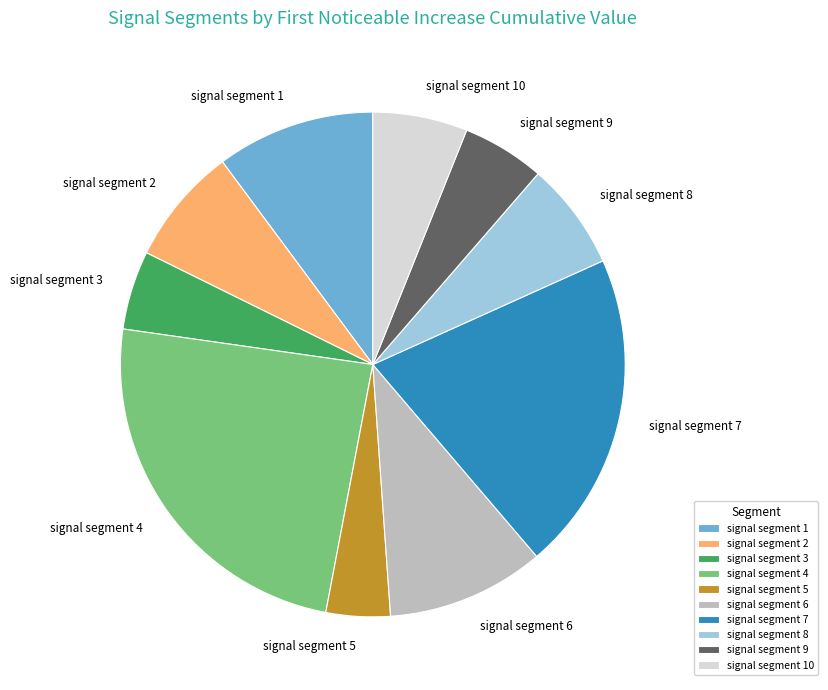

Which slice is the smallest?

signal segment 5